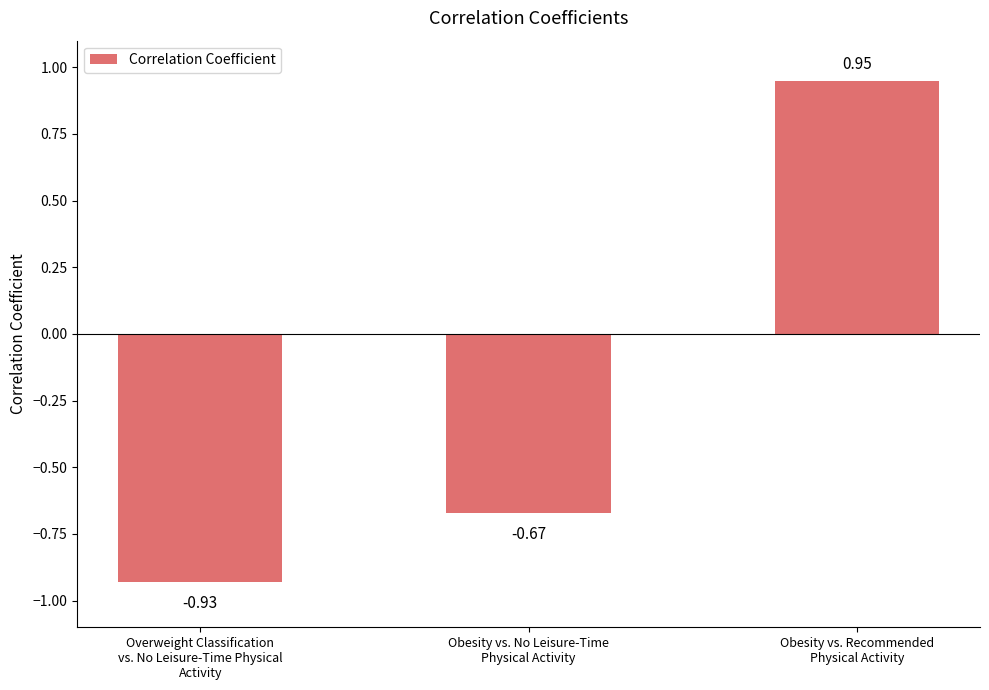

Does the chart contain any negative values?

Yes